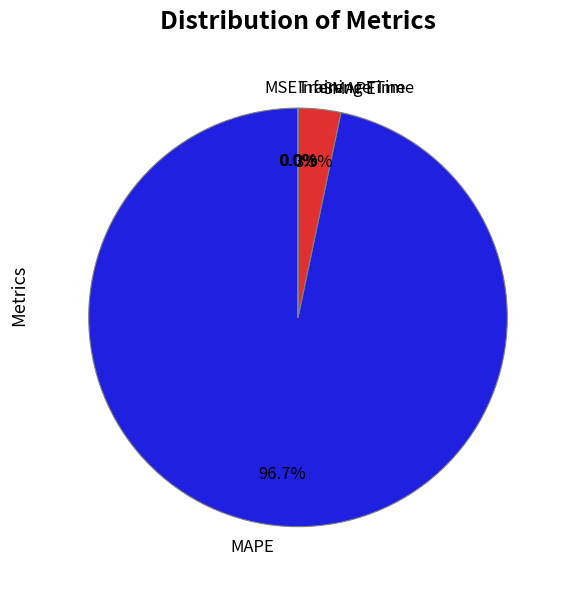

Does any single category account for the majority?

Yes